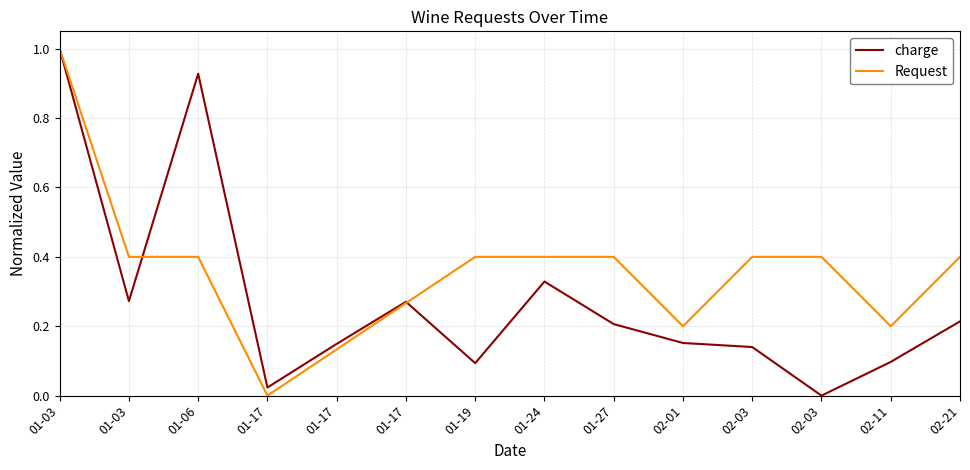

Does the chart display data point markers on the line(s)?

No